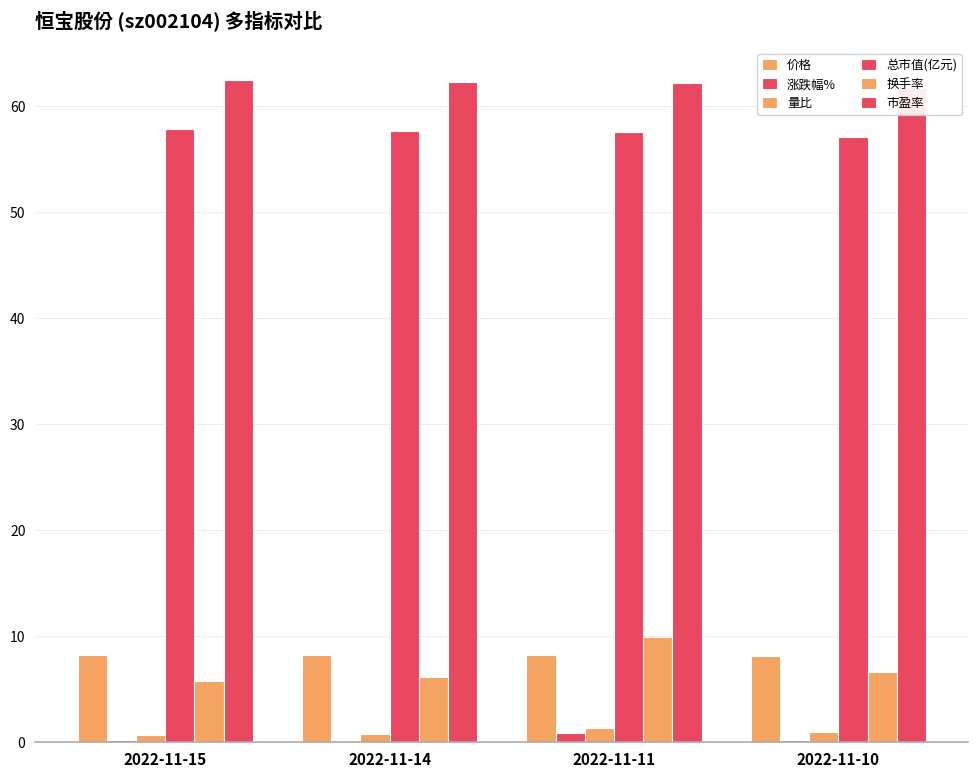

Are the bars horizontal?

No